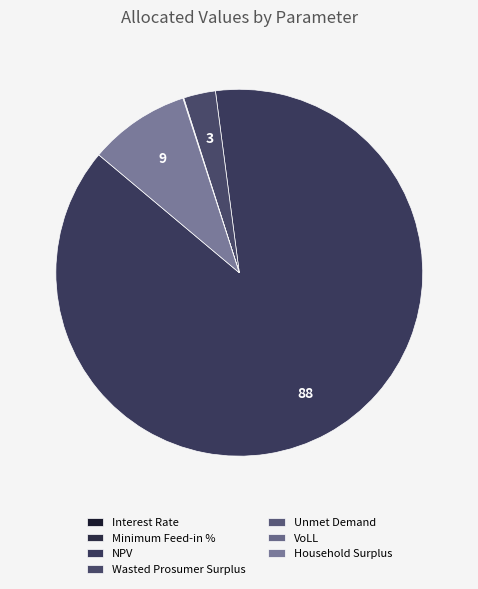

Count the number of slices in the pie.

7